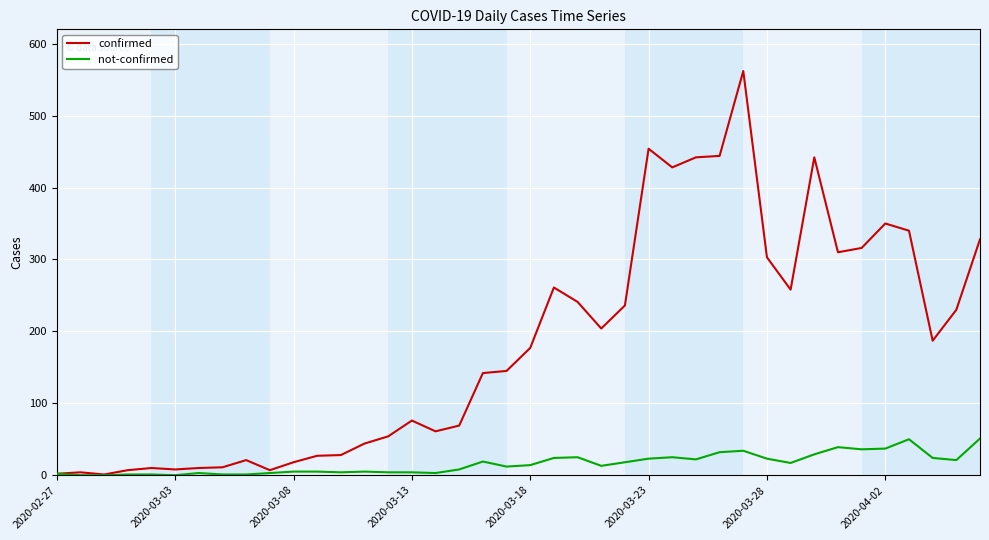

What is the greatest value displayed?

562